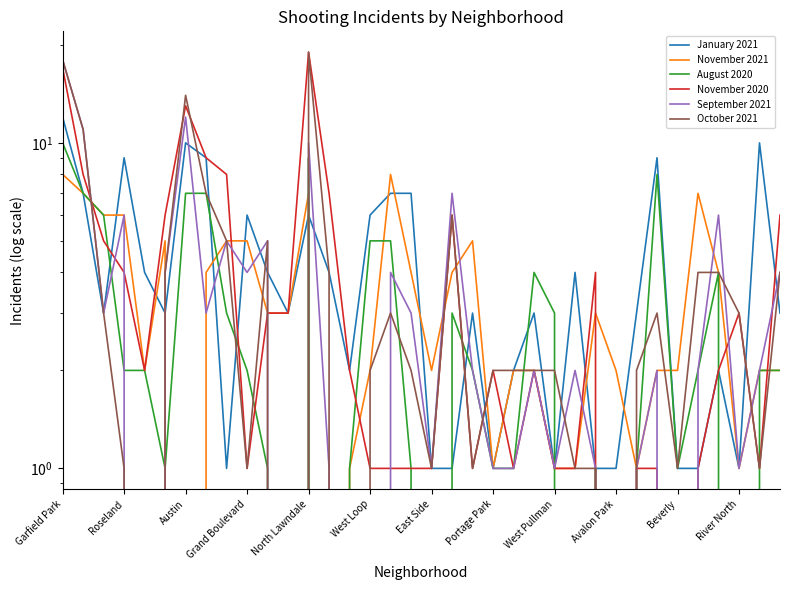

What is the value of the November 2020 point at the 10th from the left?

1